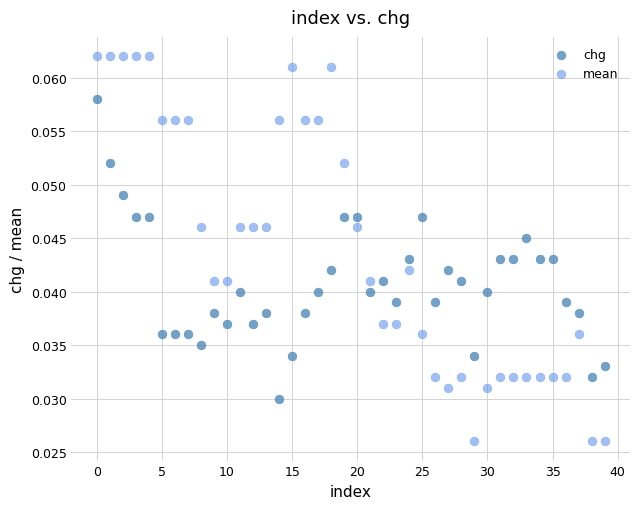

Which series has the largest Y range (max minus min)?

mean